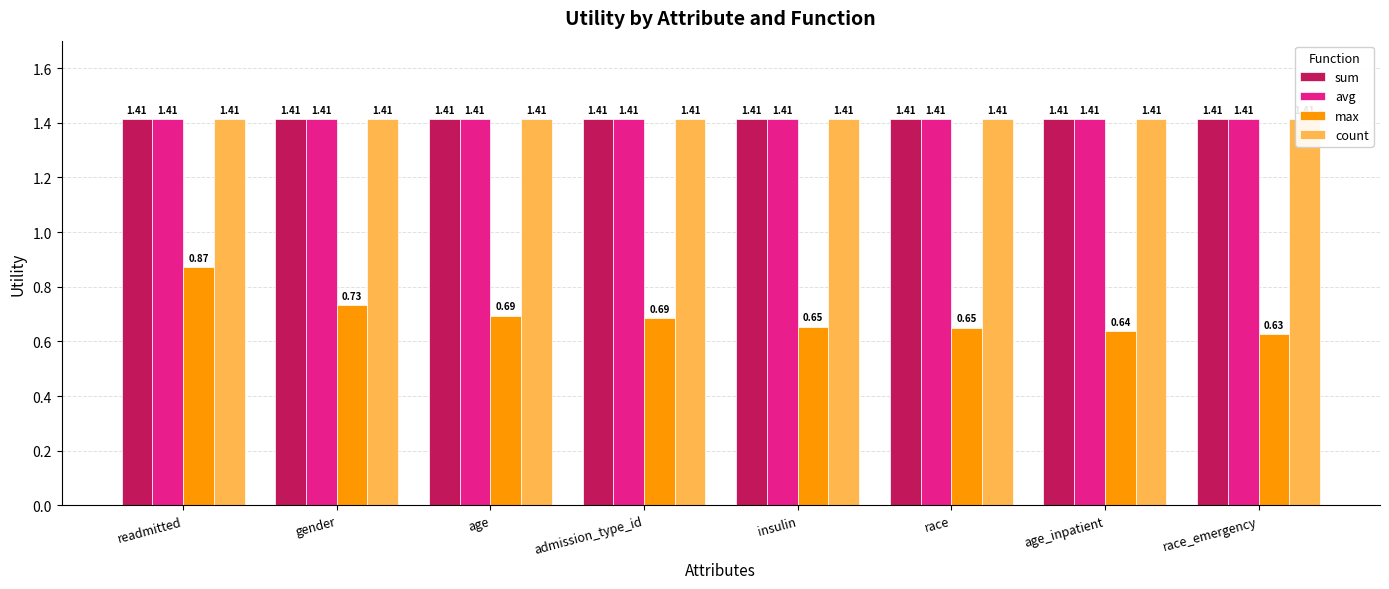

List the series in order of their peak value, highest first.

sum, avg, count, max